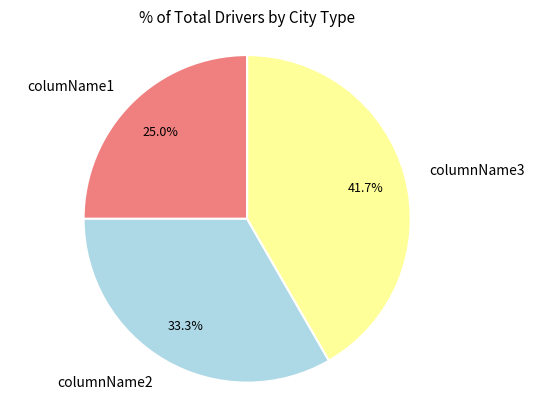

How many segments does this pie chart have?

3